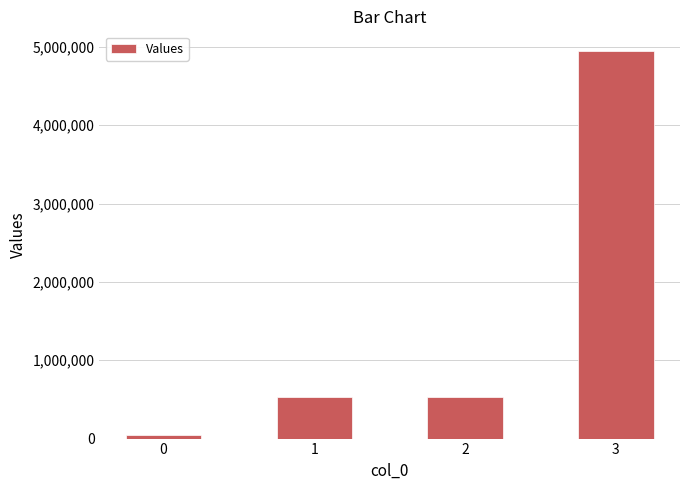

The value at 2 is 525000. True or false?

True